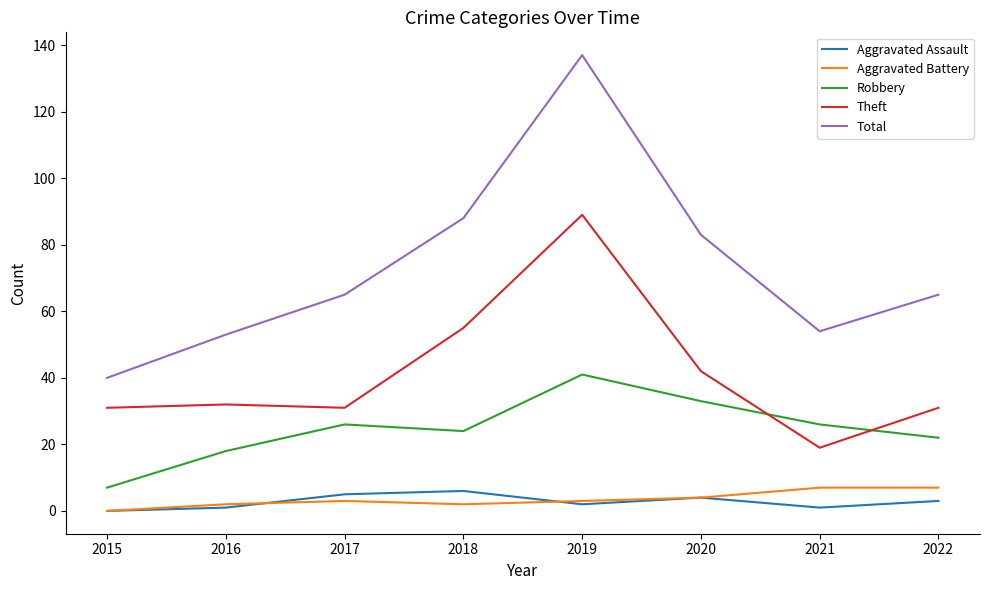

Which series has the largest total across all categories?

Total